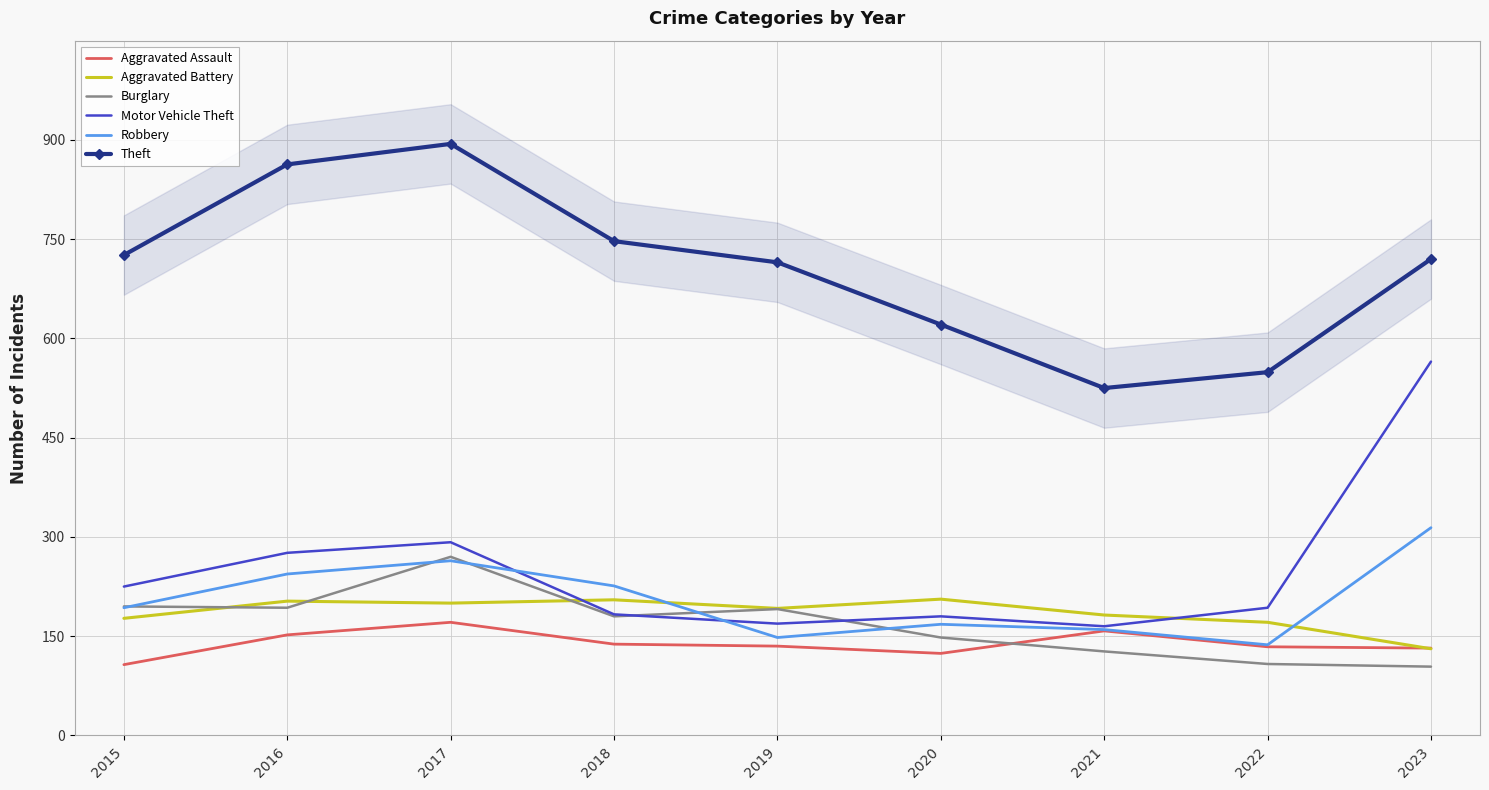

Which series has the largest range (max minus min)?

Motor Vehicle Theft